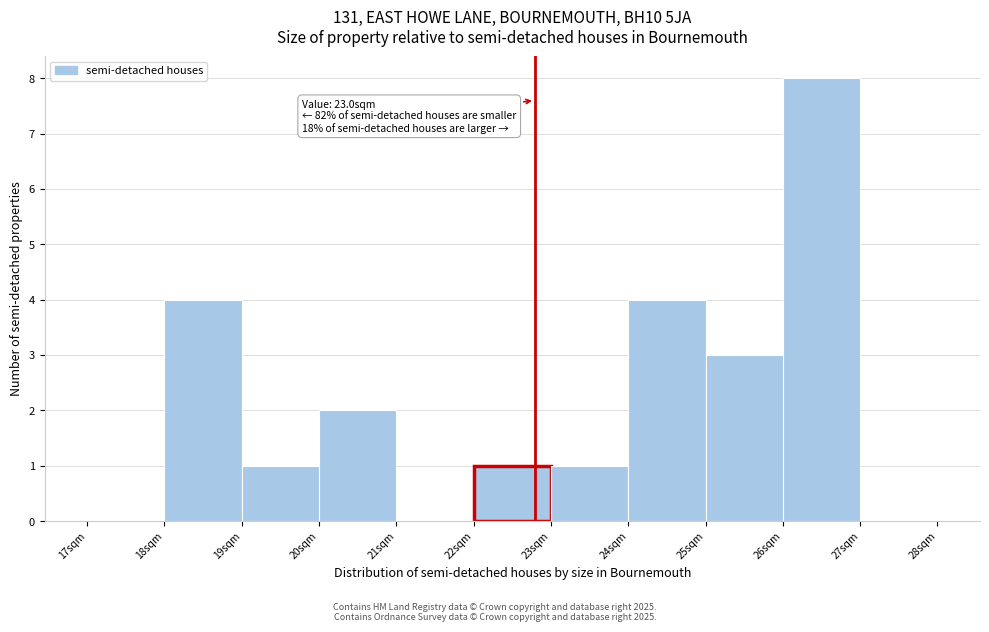

Reading left to right, transcribe all the data shown in this chart.

17sqm=0	18sqm=4	19sqm=1	20sqm=2	21sqm=0	22sqm=1	23sqm=1	24sqm=4	25sqm=3	26sqm=8	27sqm=0